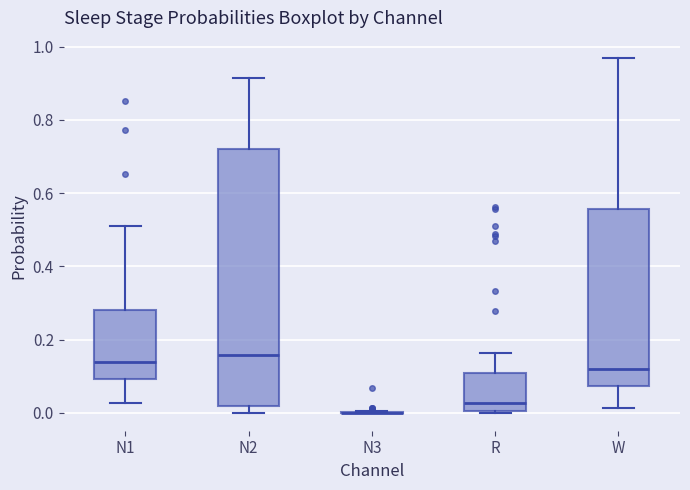

Reading left to right, read every box against the y-axis: the position of its median line, the range the box covers, and the ends of its whiskers. The values are not printed on the chart, so give them approximately, as read against the axis.

N1: median 0.14, box 0.10 to 0.28, whiskers 0.02 to 0.50
N2: median 0.16, box 0.02 to 0.72, whiskers 0.00 to 0.92
N3: box collapsed to a line at 0.00, whiskers 0.00 to 0.00
R: median 0.02, box 0.00 to 0.10, whiskers 0.00 to 0.16
W: median 0.12, box 0.08 to 0.56, whiskers 0.02 to 0.96